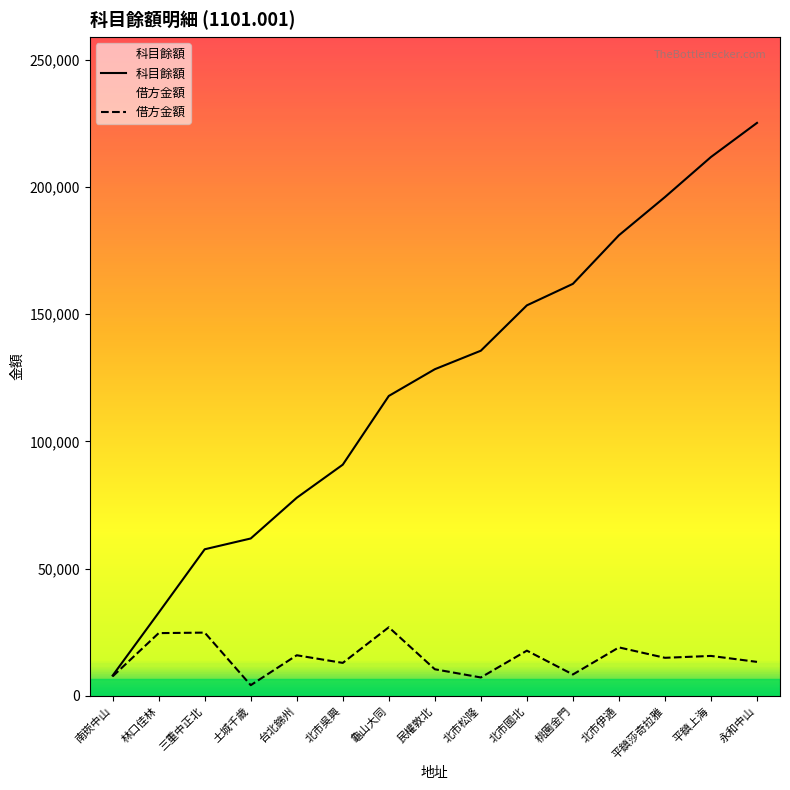

List the labels in order of 科目餘額 value, smallest first.

南崁中山, 林口佳林, 三重中正北, 土城千歲, 台北錦州, 北市吳興, 龜山大同, 民權敦北, 北市松隆, 北市國北, 桃園金門, 北市伊通, 平鎮莎奇拉雅, 平鎮上海, 永和中山